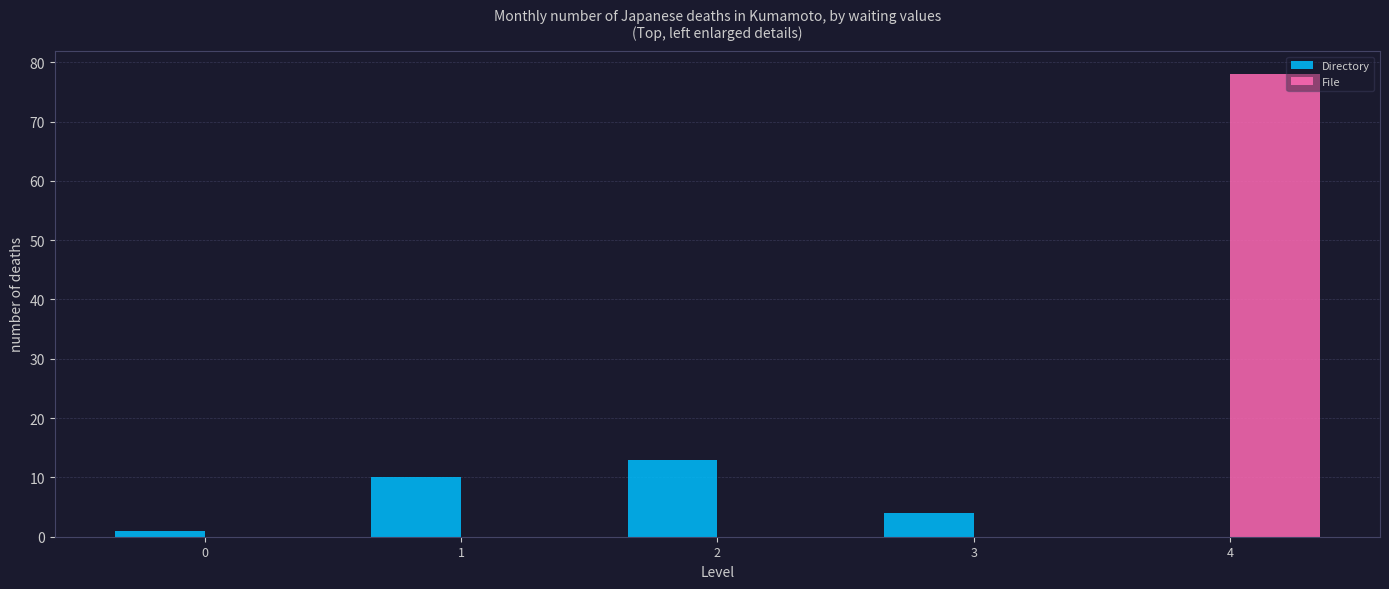

Reading right to left, extract all data points from this chart.

Directory: 4=0	3=4	2=13	1=10	0=1
File: 4=78	3=0	2=0	1=0	0=0